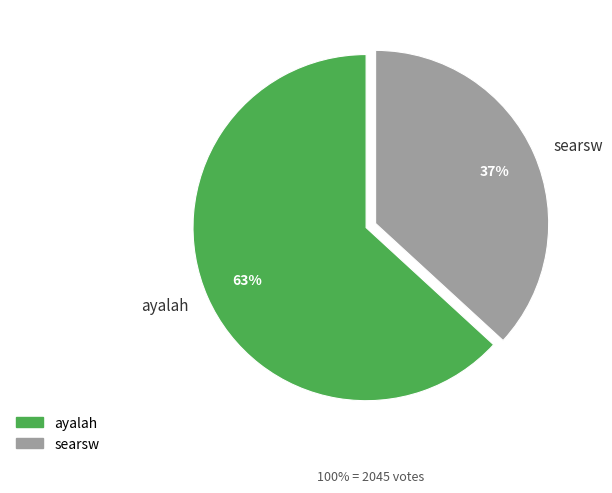

To the nearest percent, what is the difference between the largest and smallest slice percentages?

26%